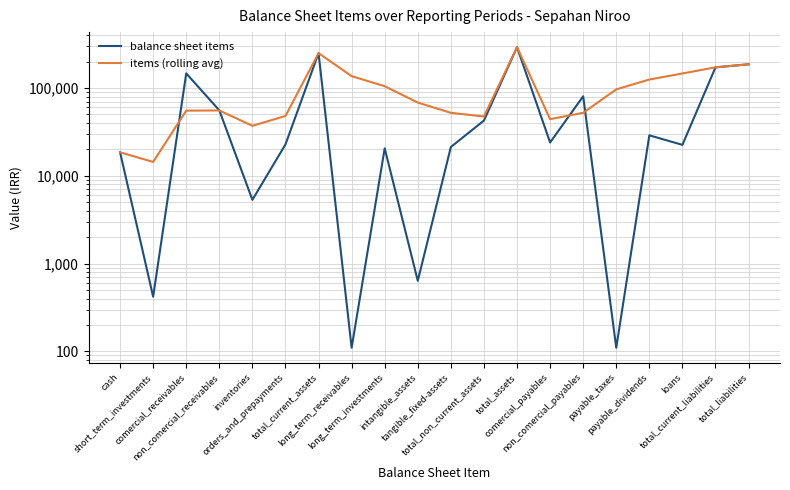

The items (rolling avg) series shows 285170 at total_liabilities. True or false?

False